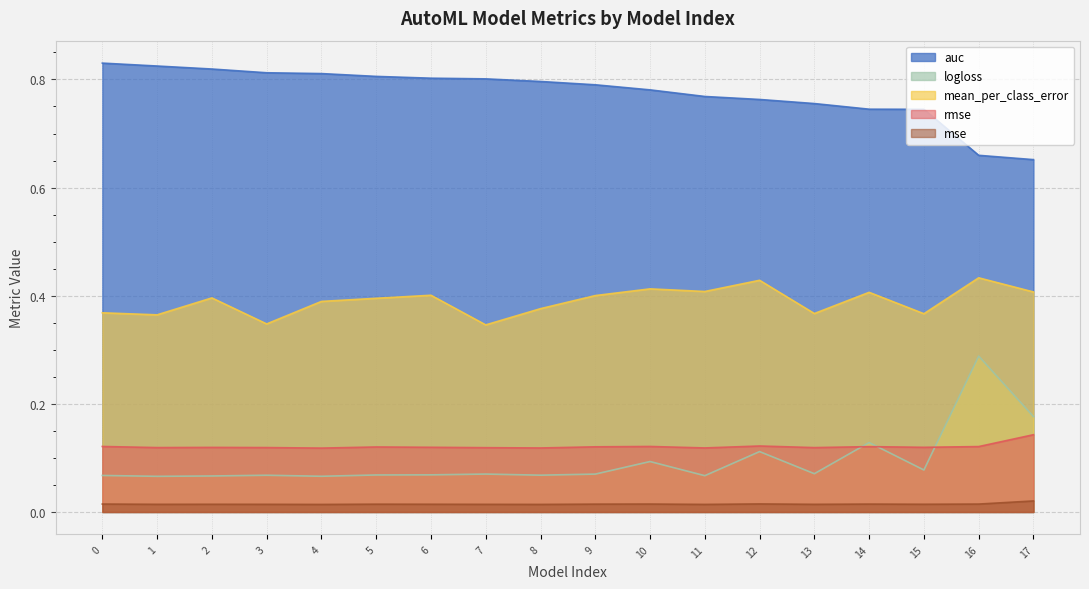

Which category has the lowest value in the mean_per_class_error series?

7